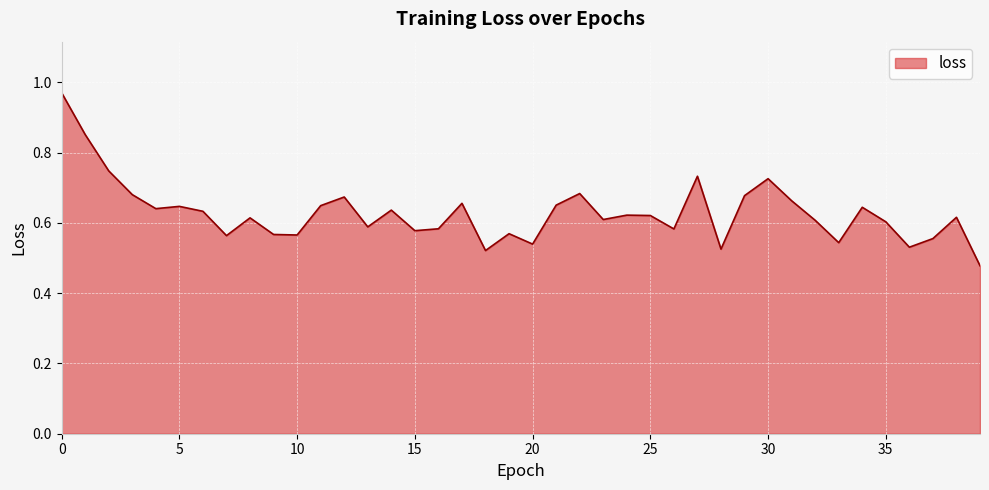

Where is the first local minimum?

4